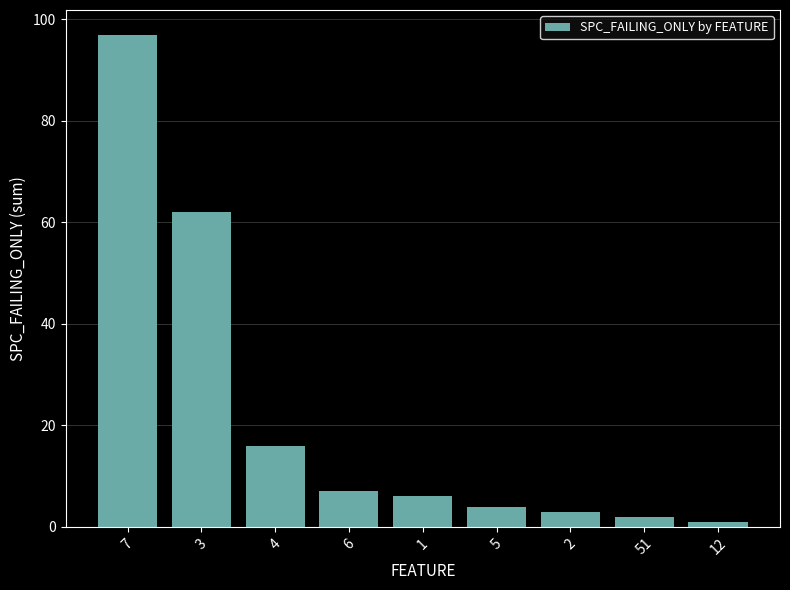

How many data points does each series have?

9